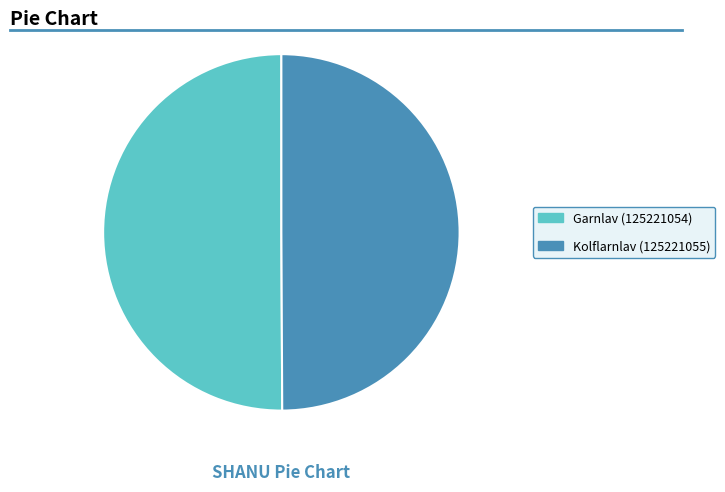

How many segments does this pie chart have?

2